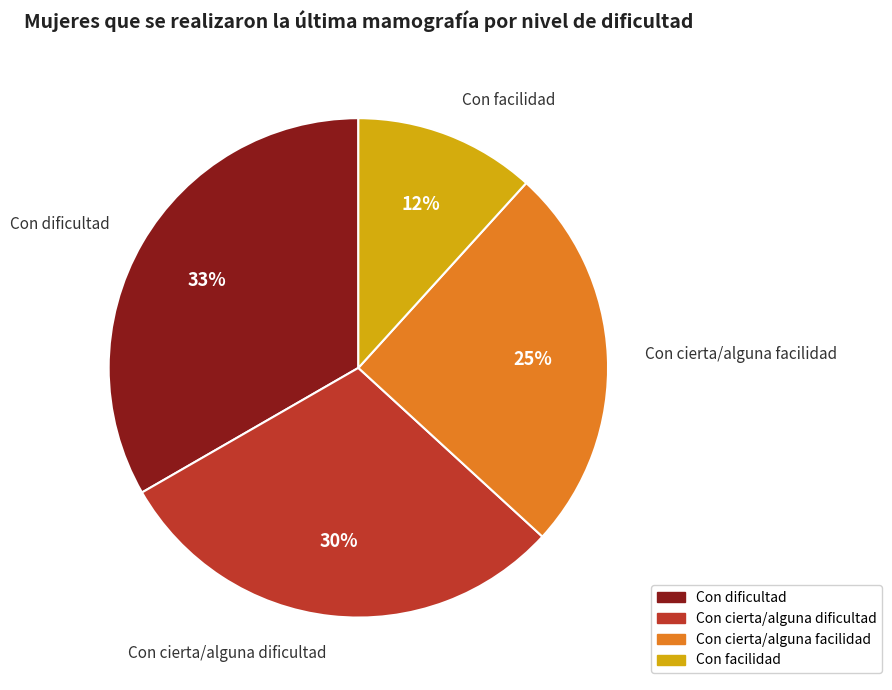

Is it true that Con facilidad is 1% of the pie?

False